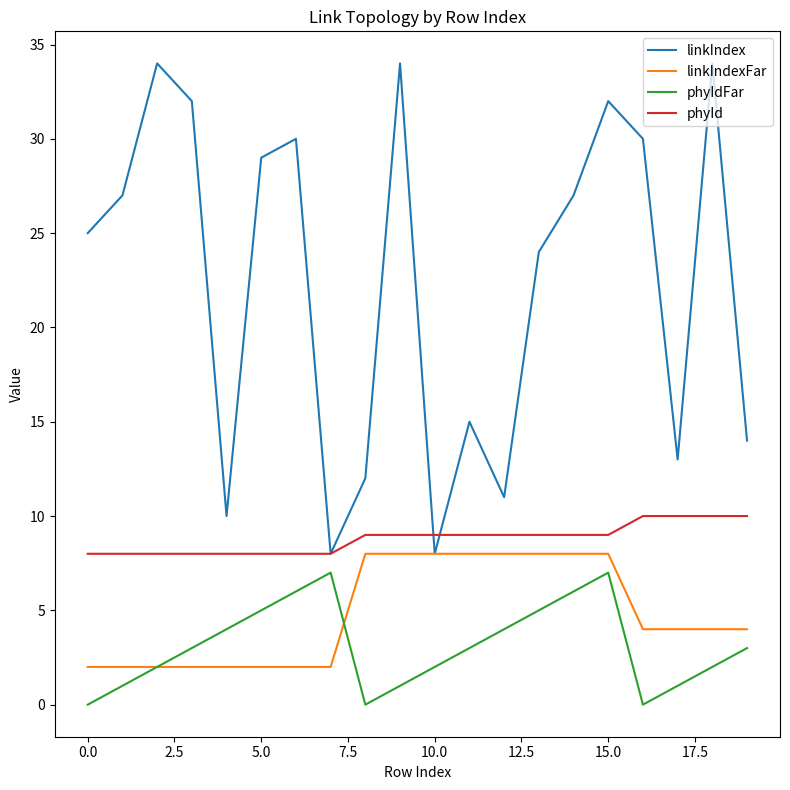

What is the minimum value for phyId?

8